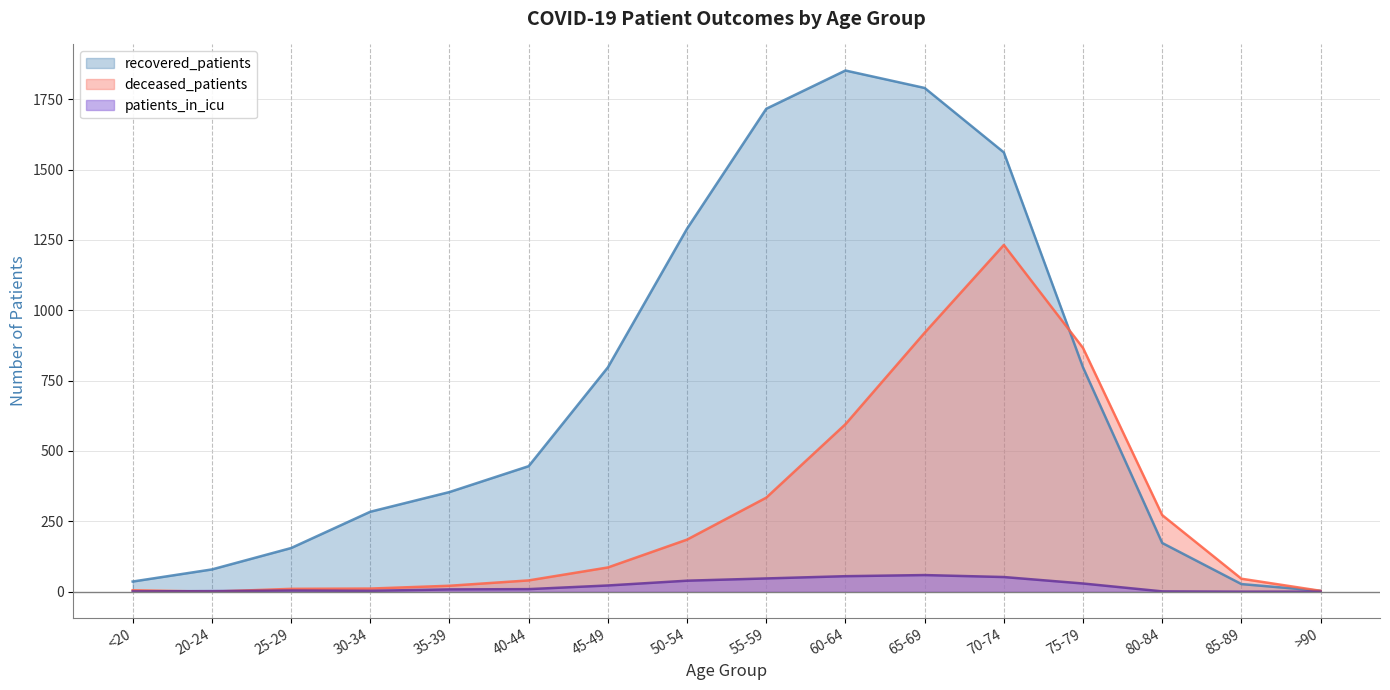

Between 65-69 and >90, which series saw the biggest shift?

recovered_patients